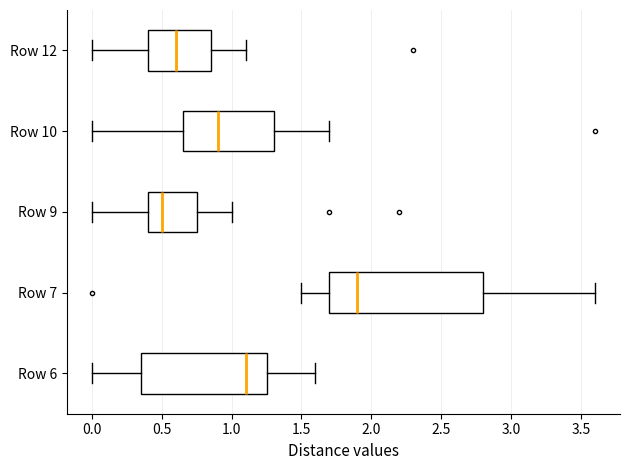

Where is the right edge of the box for Row 9 on the x-axis? The values are not printed on the chart, so give them approximately, as read against the axis.

0.75